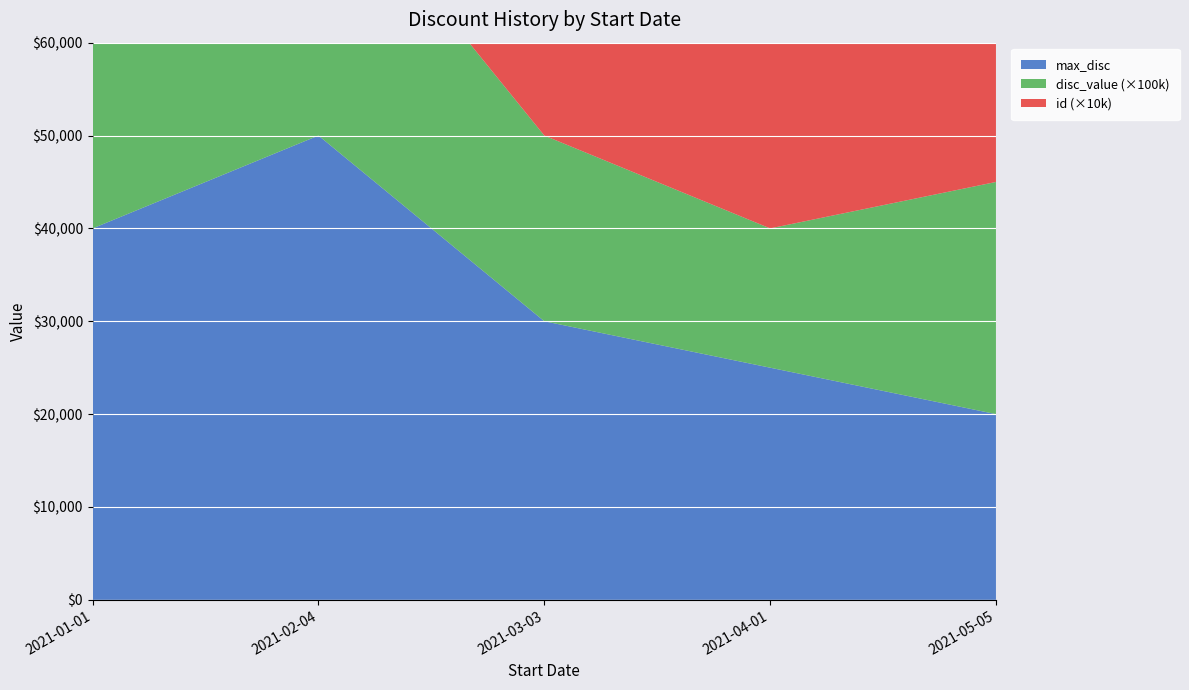

Reading left to right, transcribe all the data shown in this chart.

max_disc: 40000.0	50000.0	30000.0	25000.0	20000.0
disc_value: 0.2	0.3	0.2	0.1	0.2
id: 1.0	2.0	3.0	4.0	5.0